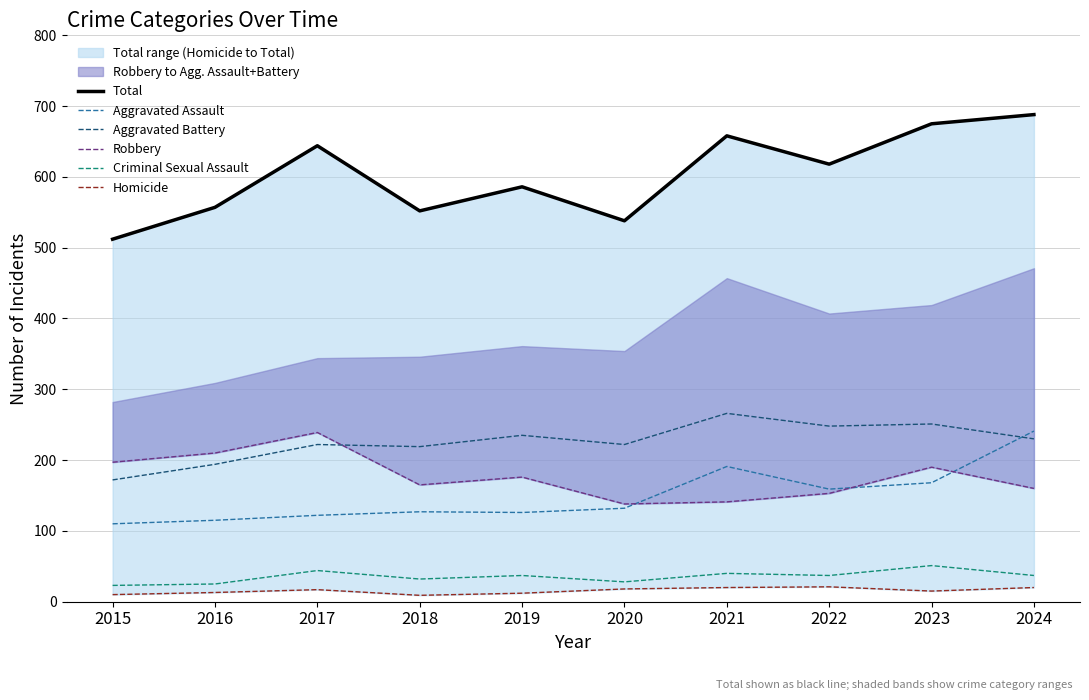

True or false: Total and Aggravated Assault cross at least once.

False